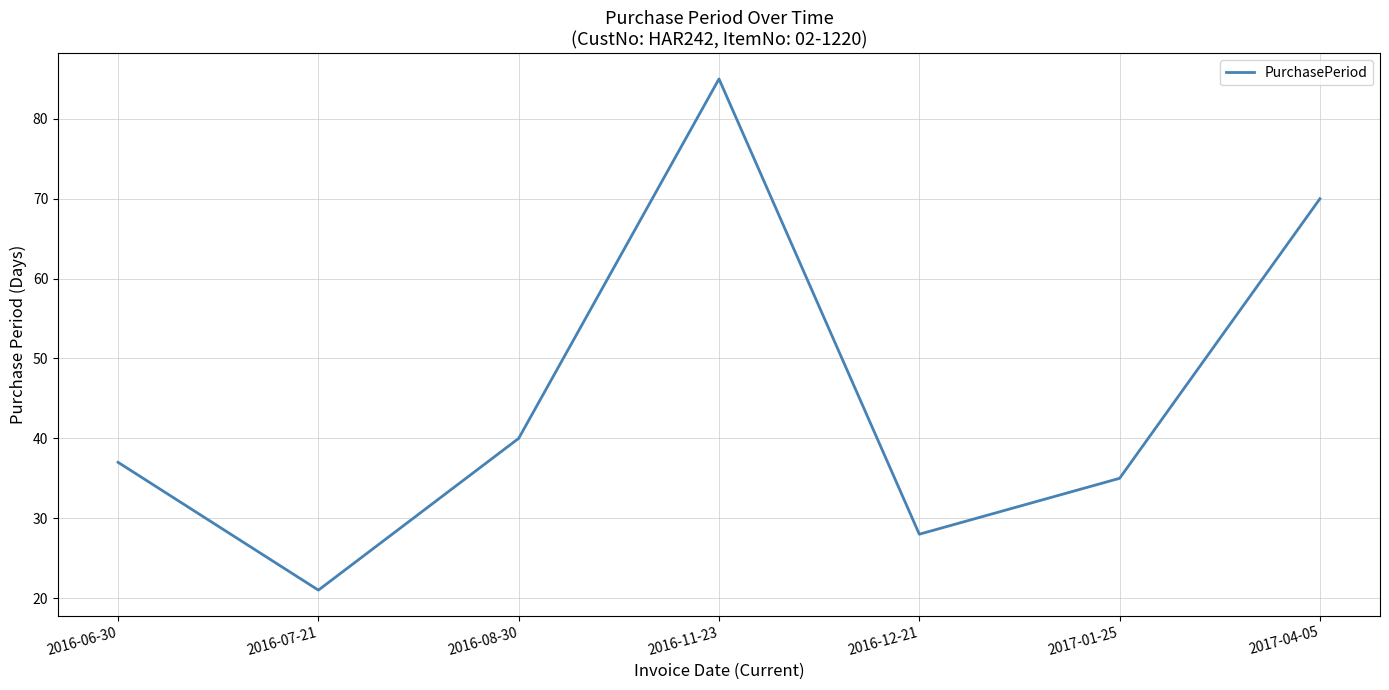

Which has a higher value, 2017-01-25 or 2016-06-30?

2016-06-30